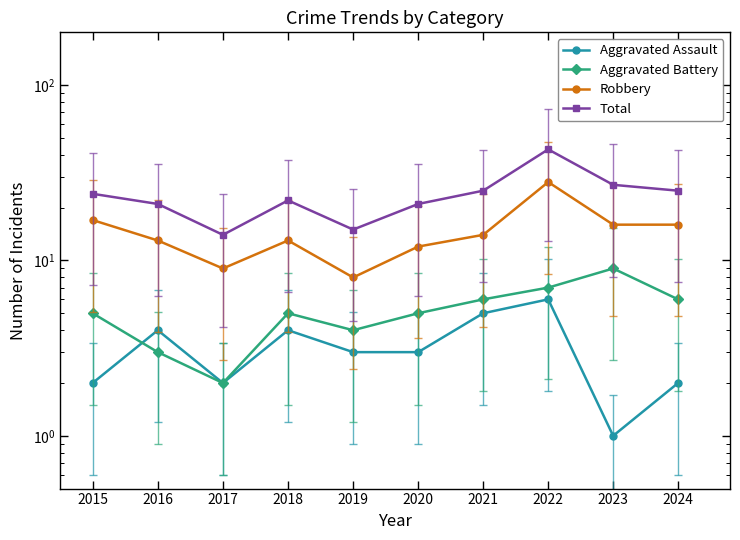

Is the value of Aggravated Battery at 2023 greater than the value of Robbery at 2022?

No